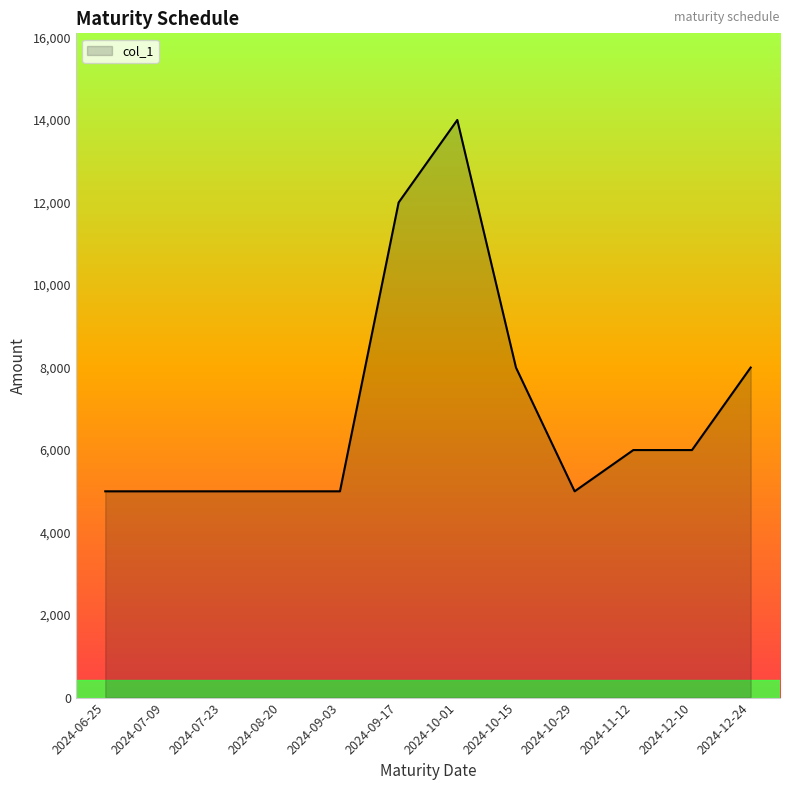

Reading left to right, what are all the values shown in this chart?

2024-06-25=5000	2024-07-09=5000	2024-07-23=5000	2024-08-20=5000	2024-09-03=5000	2024-09-17=12000	2024-10-01=14000	2024-10-15=8000	2024-10-29=5000	2024-11-12=6000	2024-12-10=6000	2024-12-24=8000